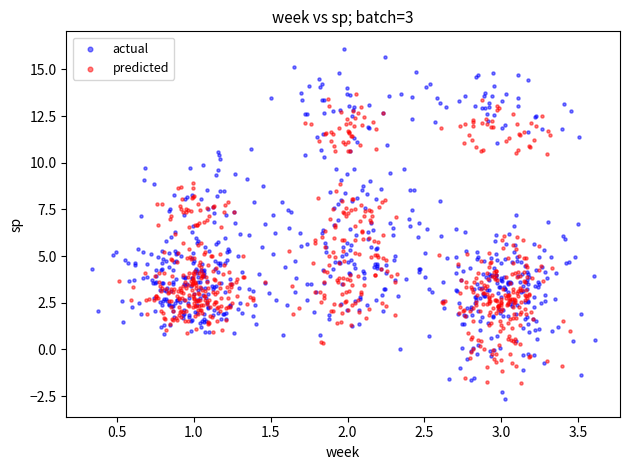

Which series has the widest spread of Y values?

actual